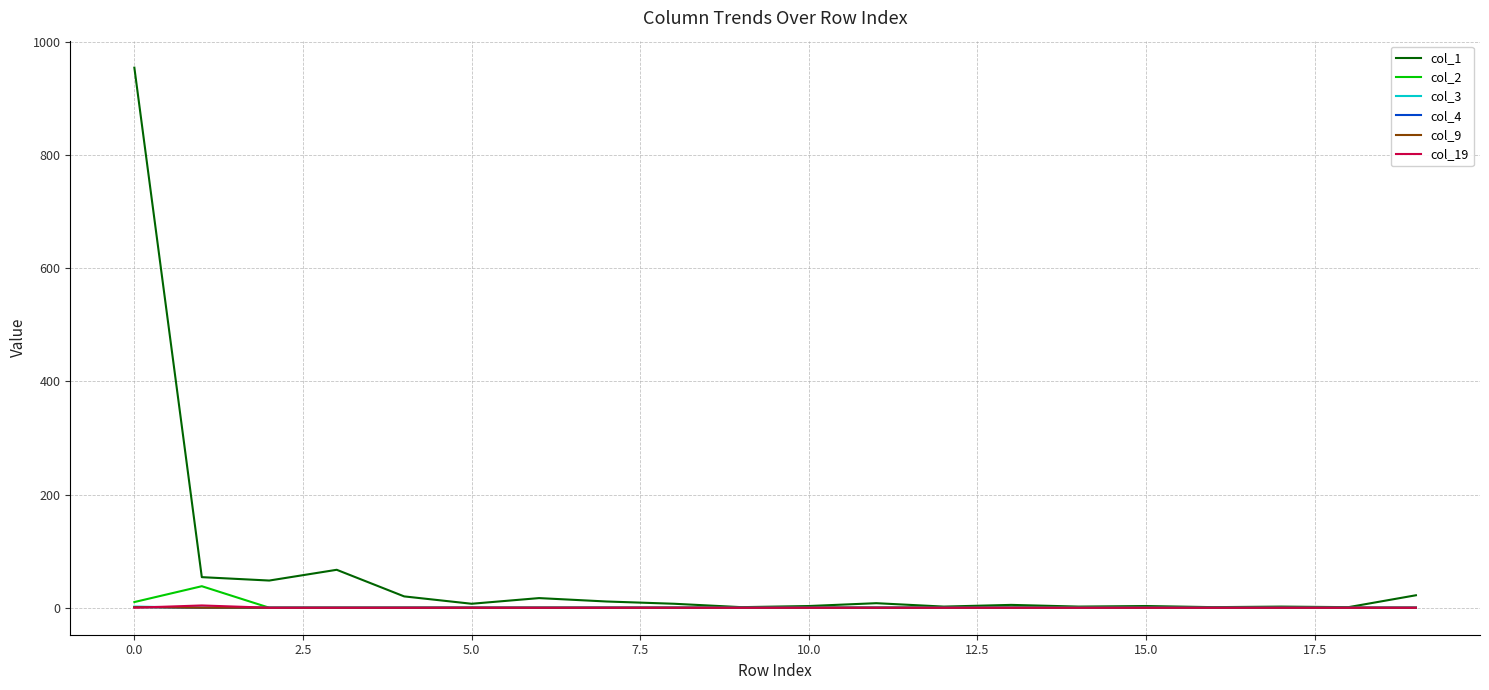

Does the chart have visible grid lines?

Yes